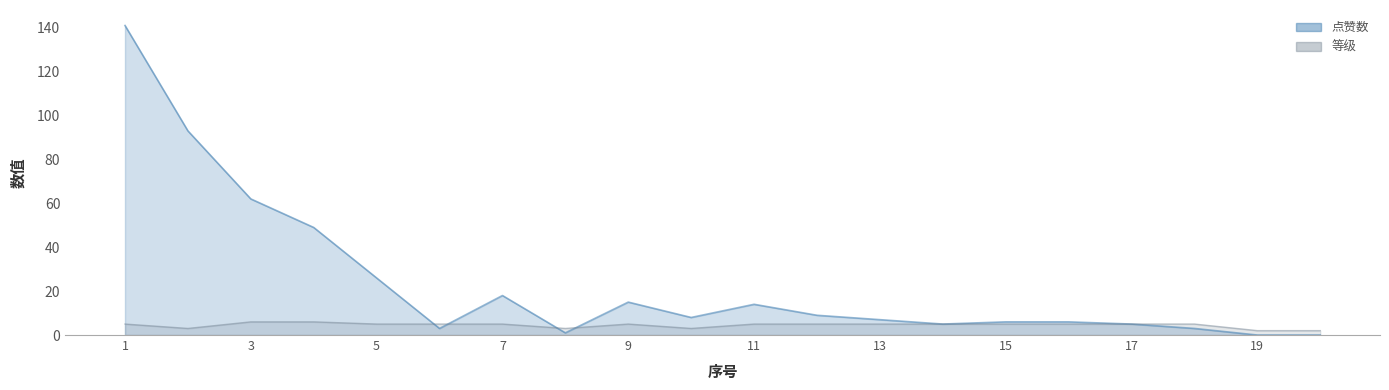

List the series in order of their peak value, highest first.

点赞数, 等级